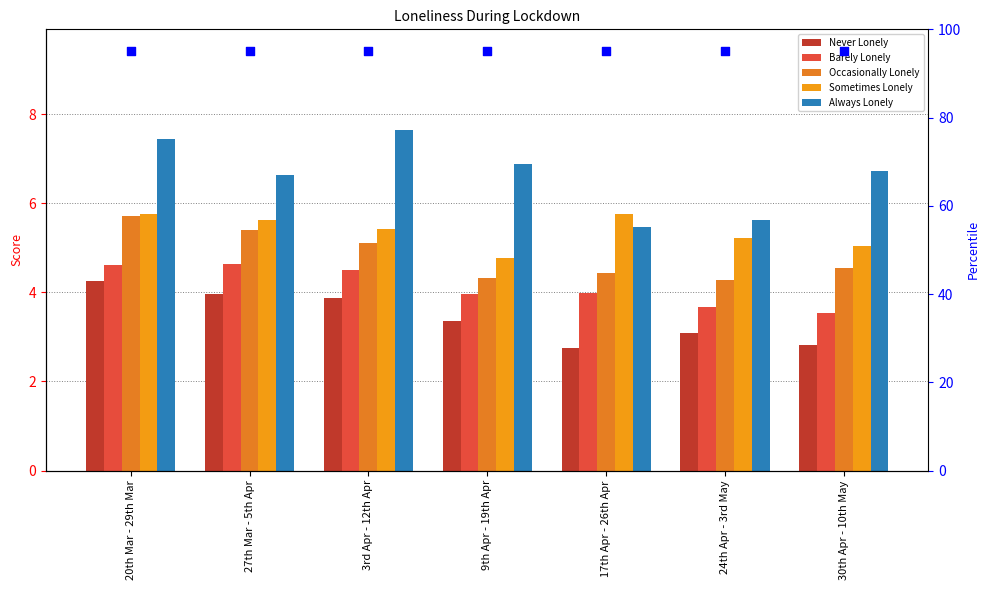

Which series has the widest spread of Y values?

Always Lonely